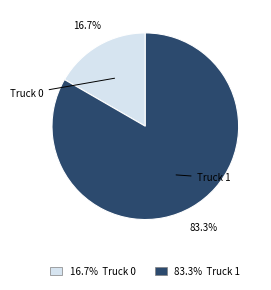

Which slice represents more than half of the pie?

Truck 1